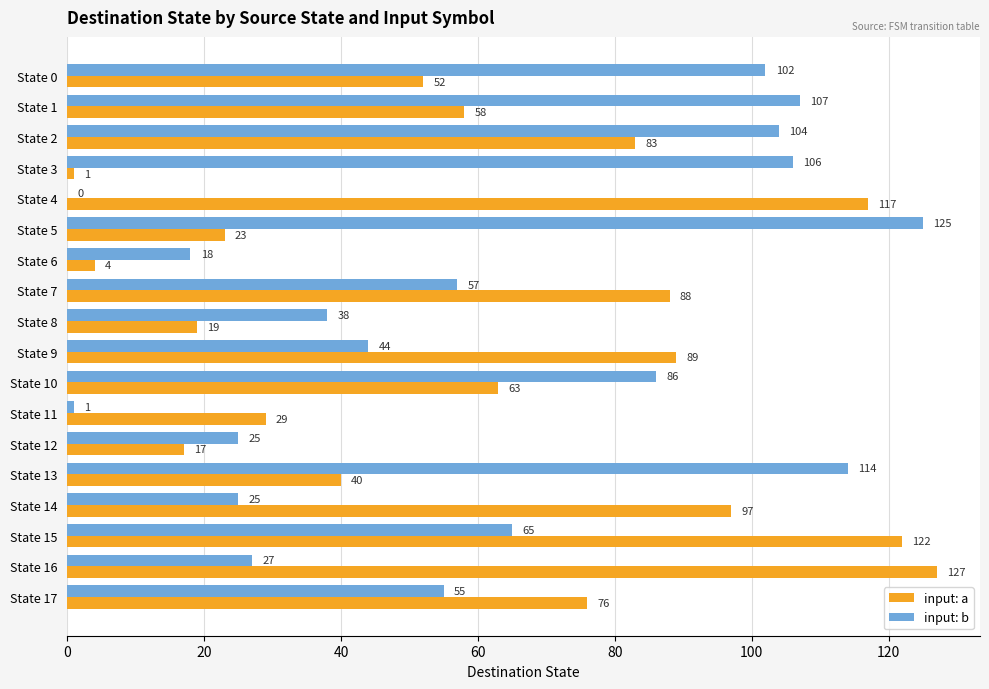

What is the sum of the input: a values at State 12 and State 14?

114